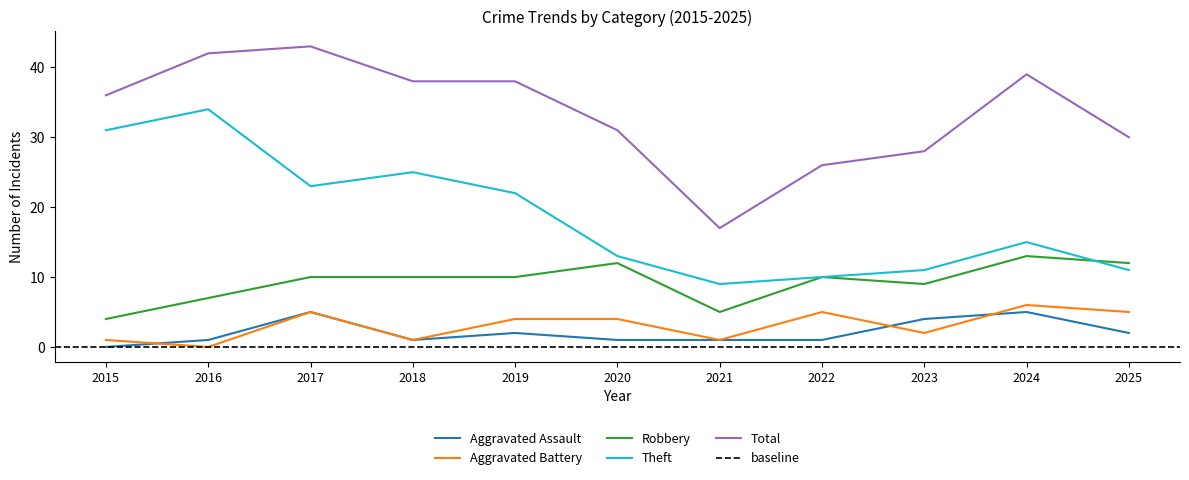

Does the chart have visible grid lines?

No